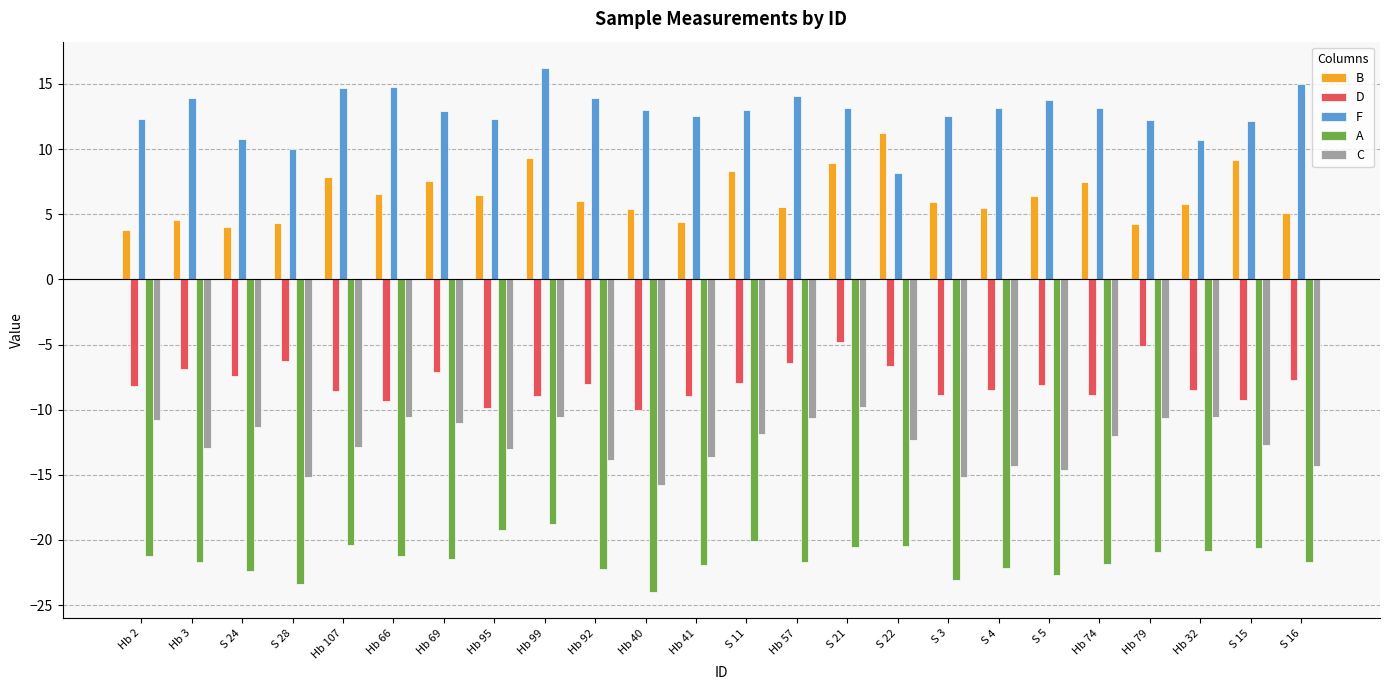

How many distinct data groups are displayed?

5